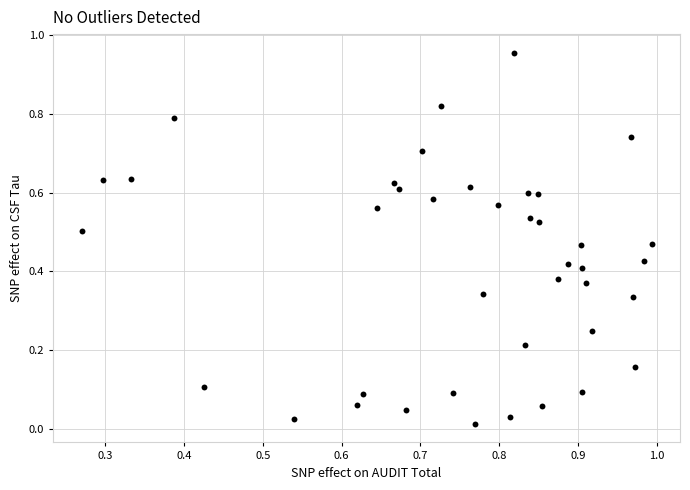

What is the range of Y values (max minus min)?

0.9